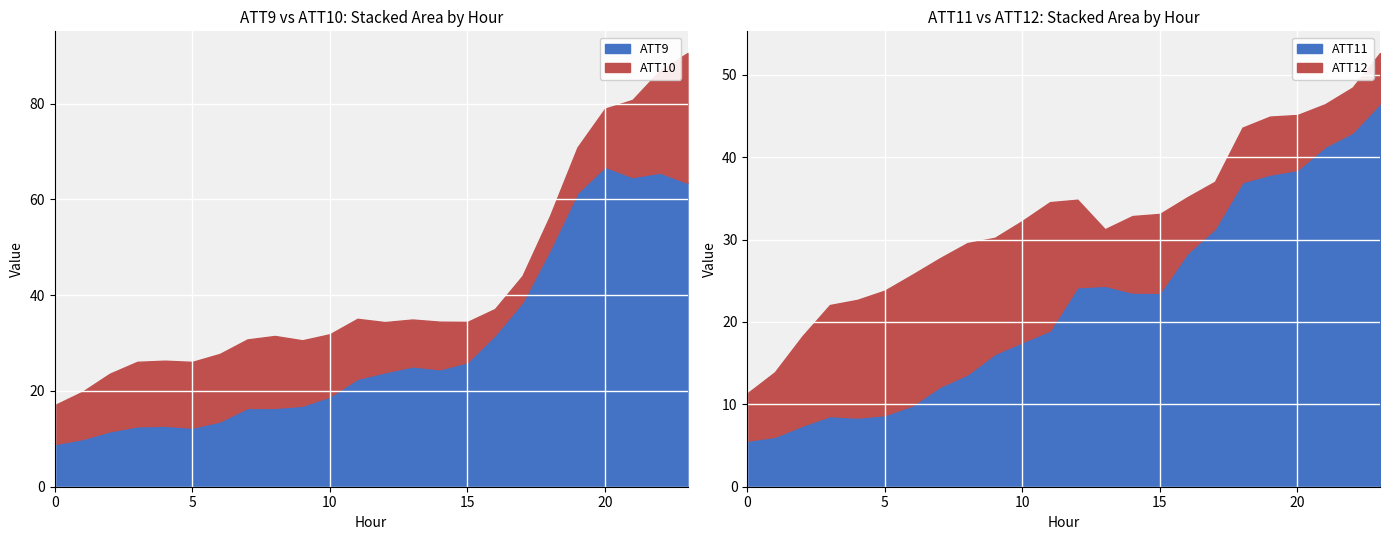

What is the highest value of the ATT9 series?

66.8